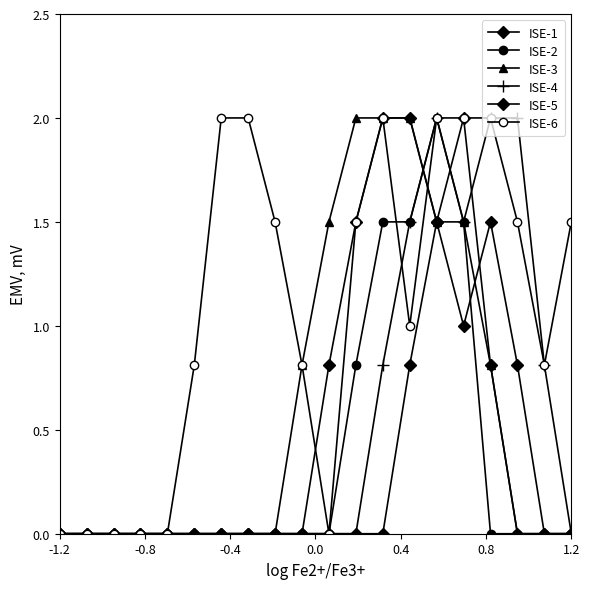

What is the difference between the second highest and minimum values in the ISE-1 series?

2.0